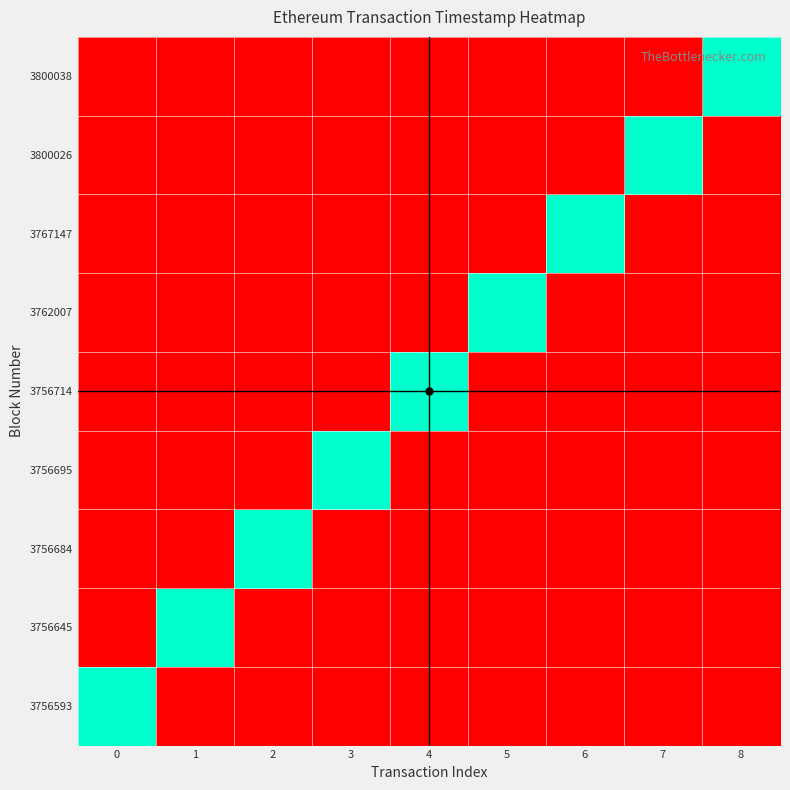

Which label corresponds to the largest value in the chart?

8